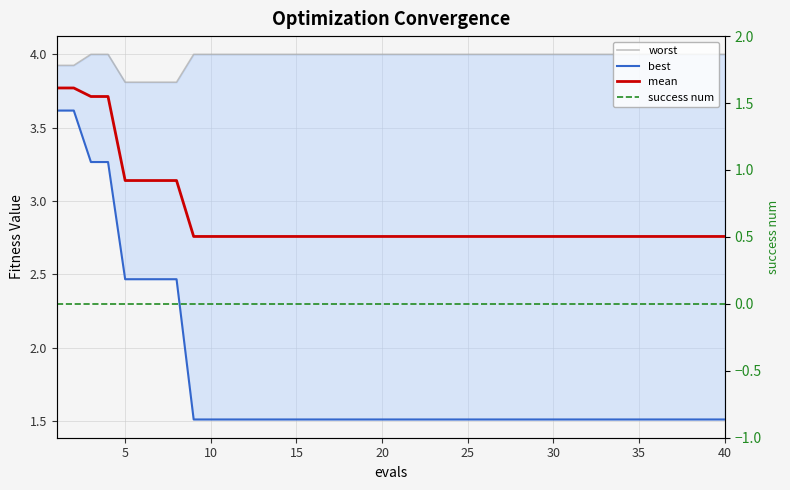

Rank the series by their maximum value, from highest to lowest.

worst, mean, best, success num